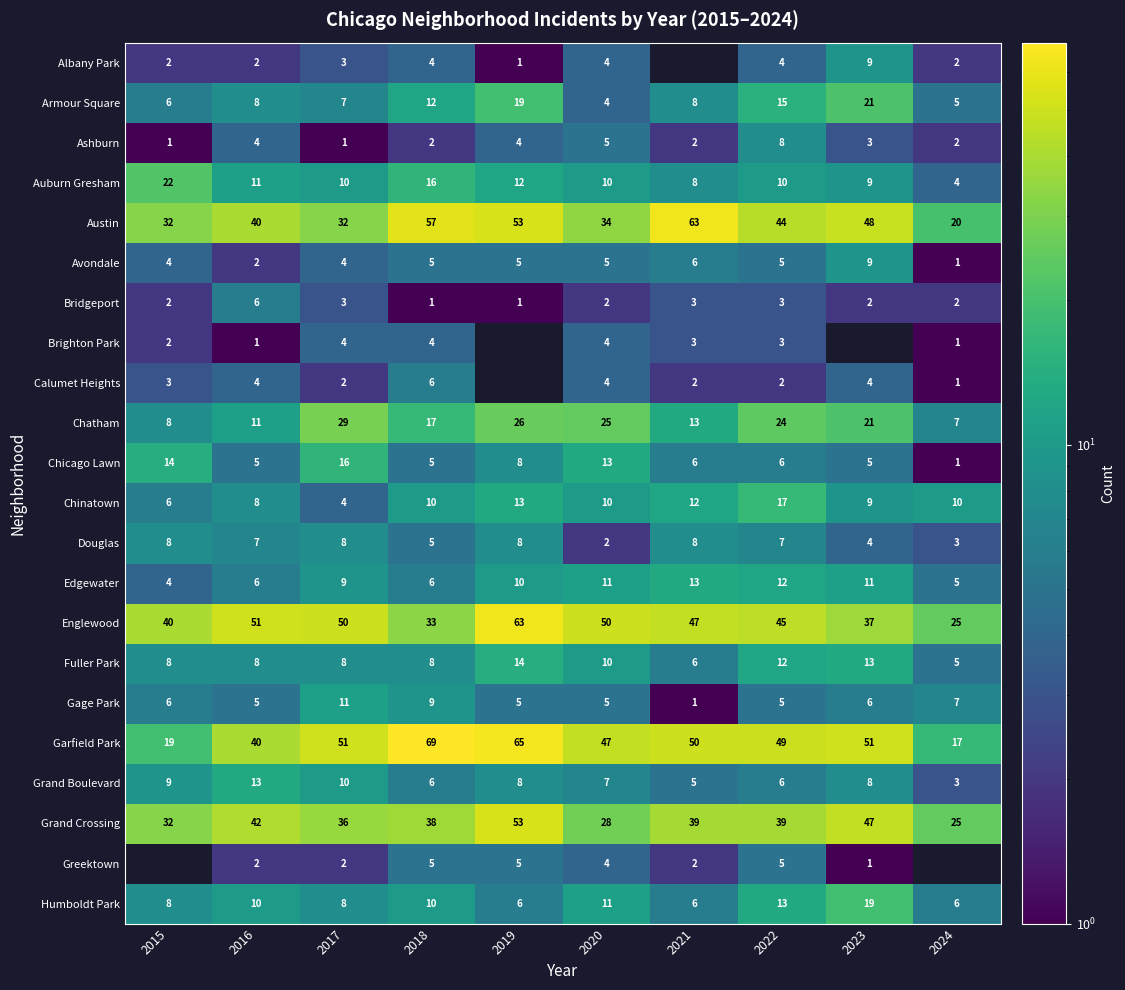

What is the total value across all series at 2022?

334